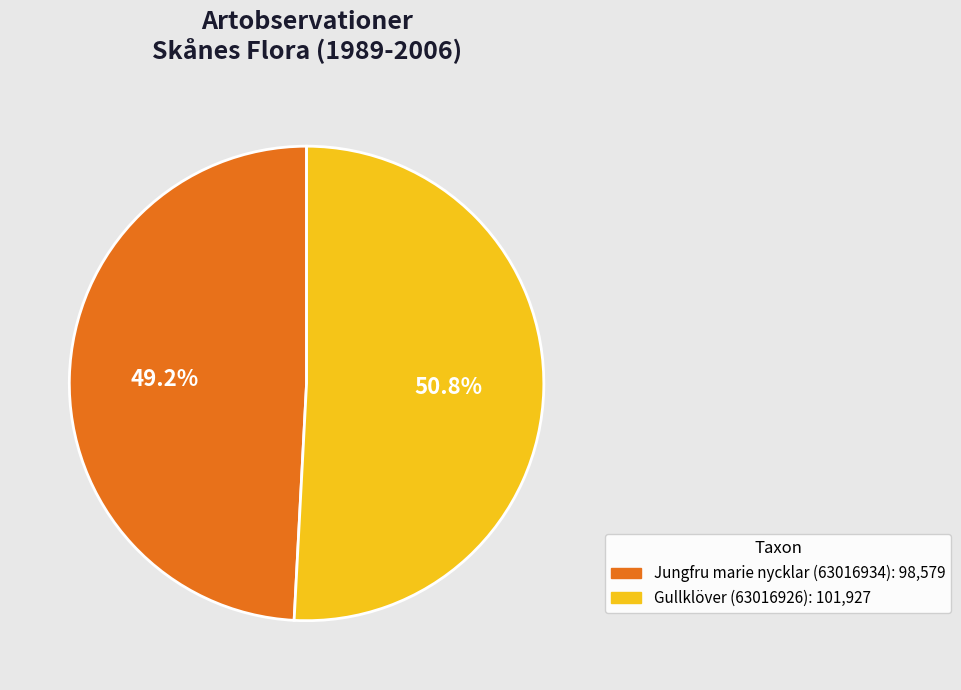

How many slices are in this pie chart?

2